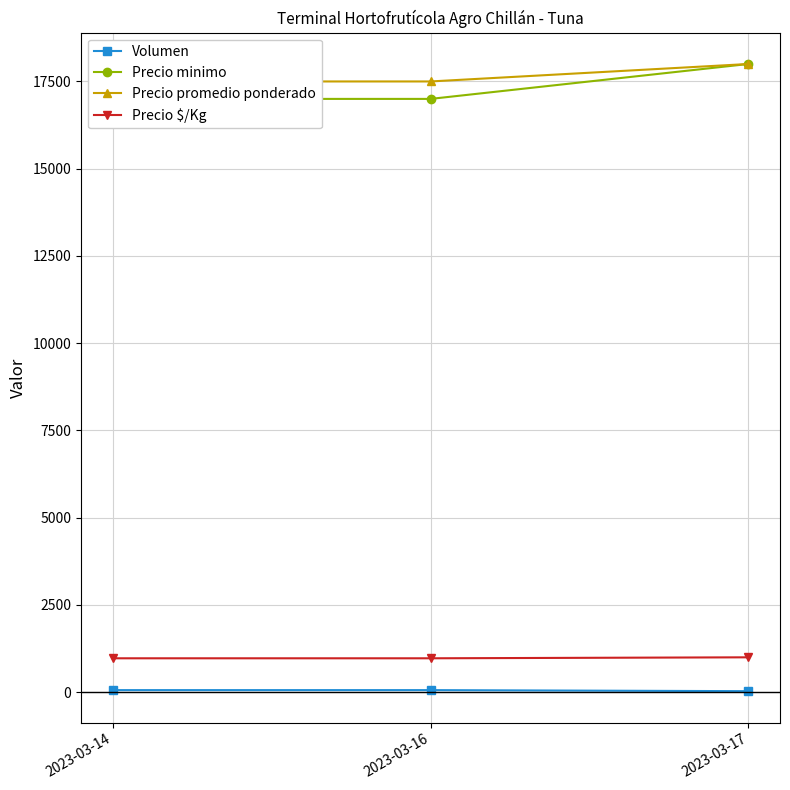

At which category is the sum across all series the highest?

2023-03-17